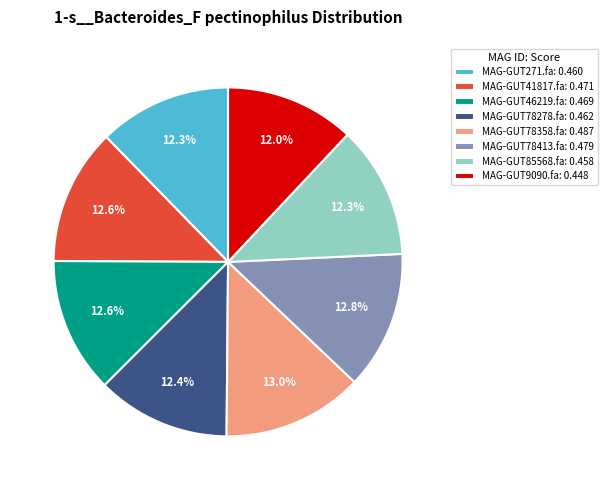

How many slices are in this pie chart?

8